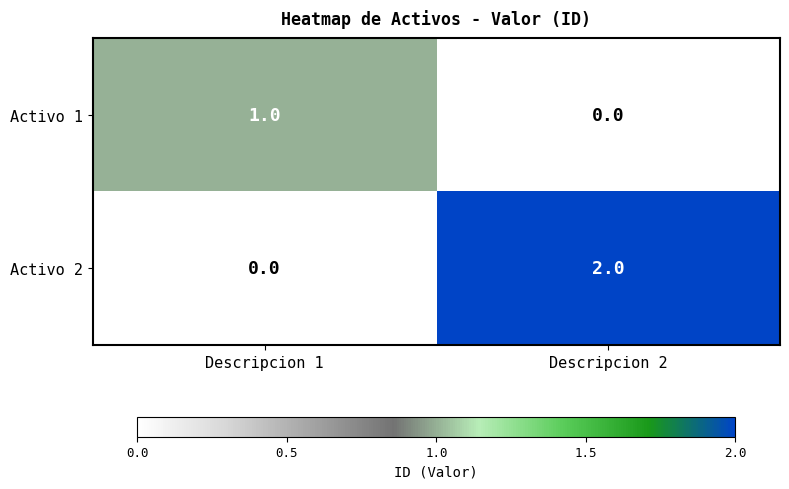

Is it true that Activo 2 equals 2 at Descripcion 2?

True